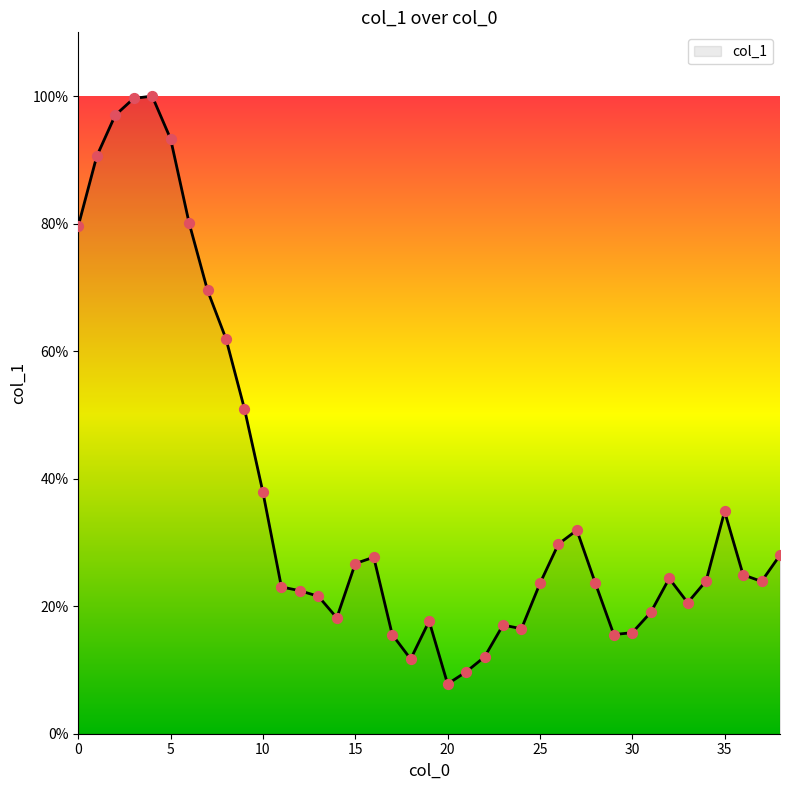

What is the greatest value displayed?

100.0